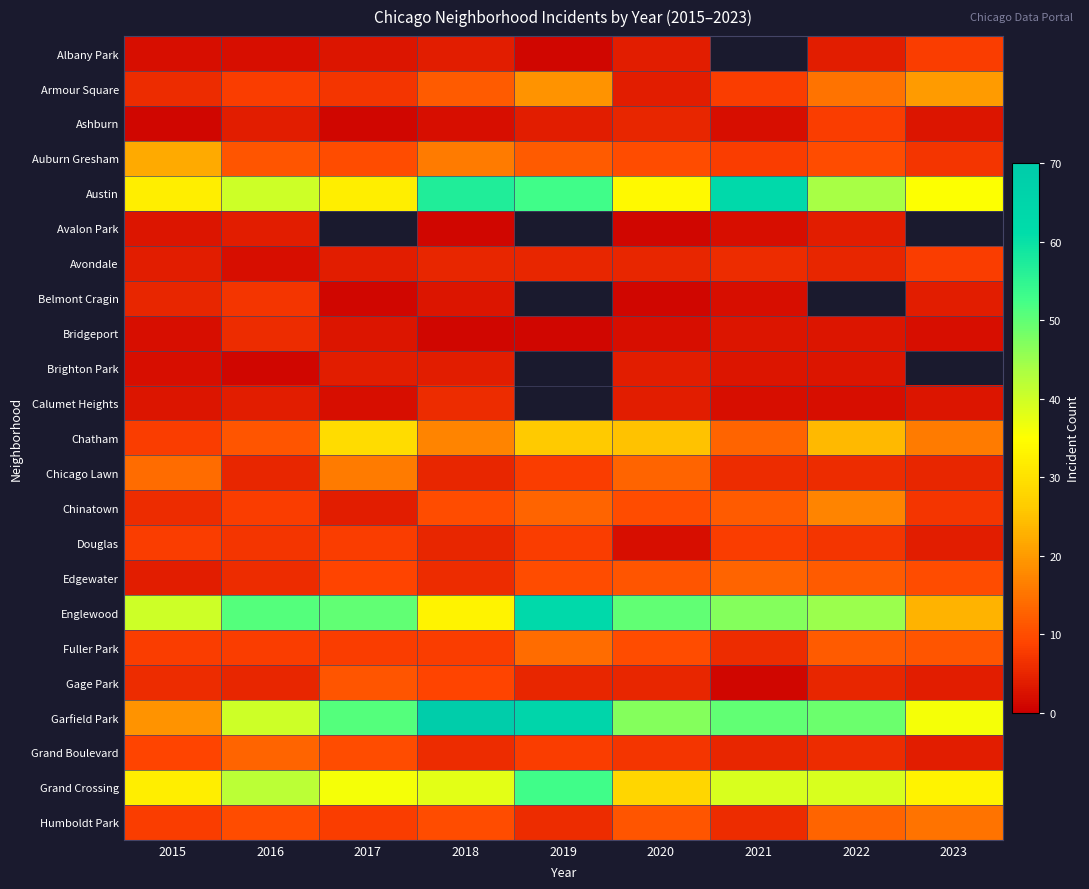

At 2022, list the series in order from largest to smallest.

Belmont Cragin, Garfield Park, Englewood, Austin, Grand Crossing, Chatham, Chinatown, Armour Square, Humboldt Park, Edgewater, Fuller Park, Auburn Gresham, Ashburn, Douglas, Chicago Lawn, Grand Boulevard, Avondale, Gage Park, Albany Park, Avalon Park, Bridgeport, Brighton Park, Calumet Heights